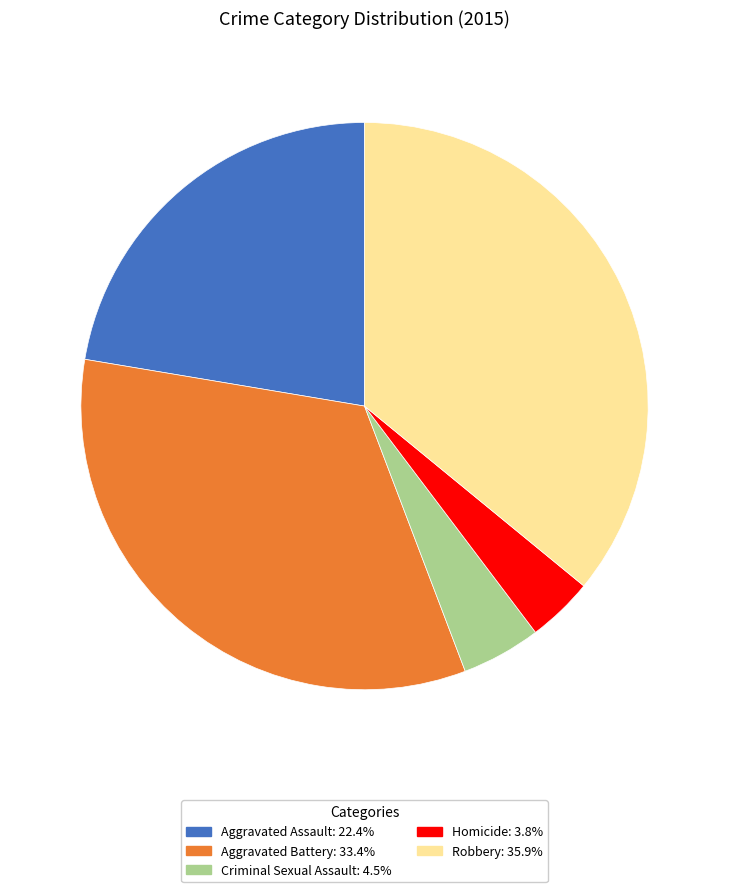

The Criminal Sexual Assault slice represents 19% of the pie. True or false?

False